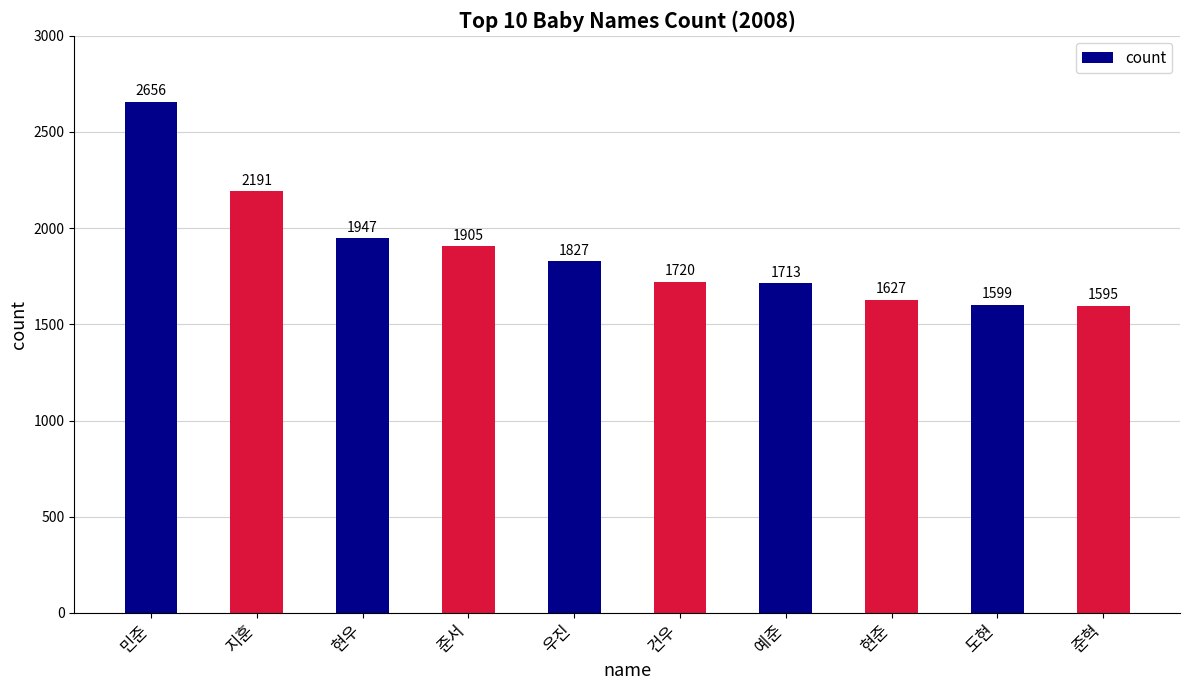

Reading left to right, what are all the values shown in this chart?

민준=2656	지훈=2191	현우=1947	준서=1905	우진=1827	건우=1720	예준=1713	현준=1627	도현=1599	준혁=1595